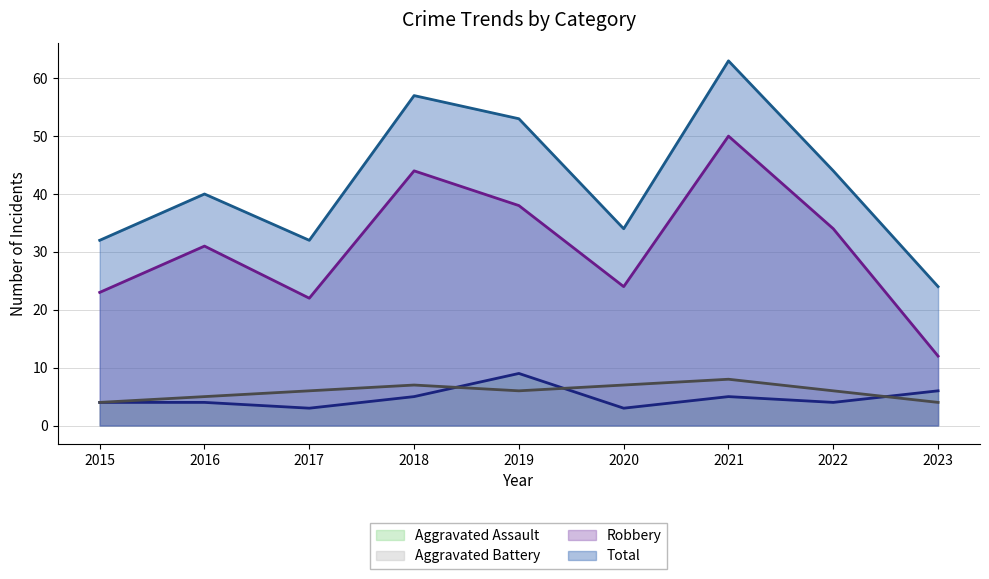

What is the average value of the Total series?

42